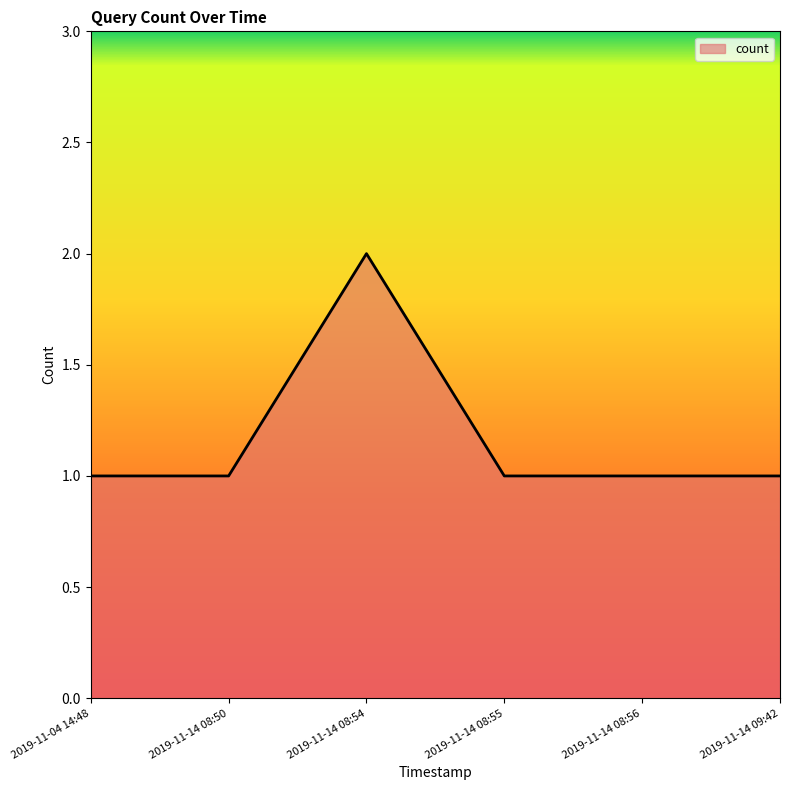

What is the sum of all values?

7